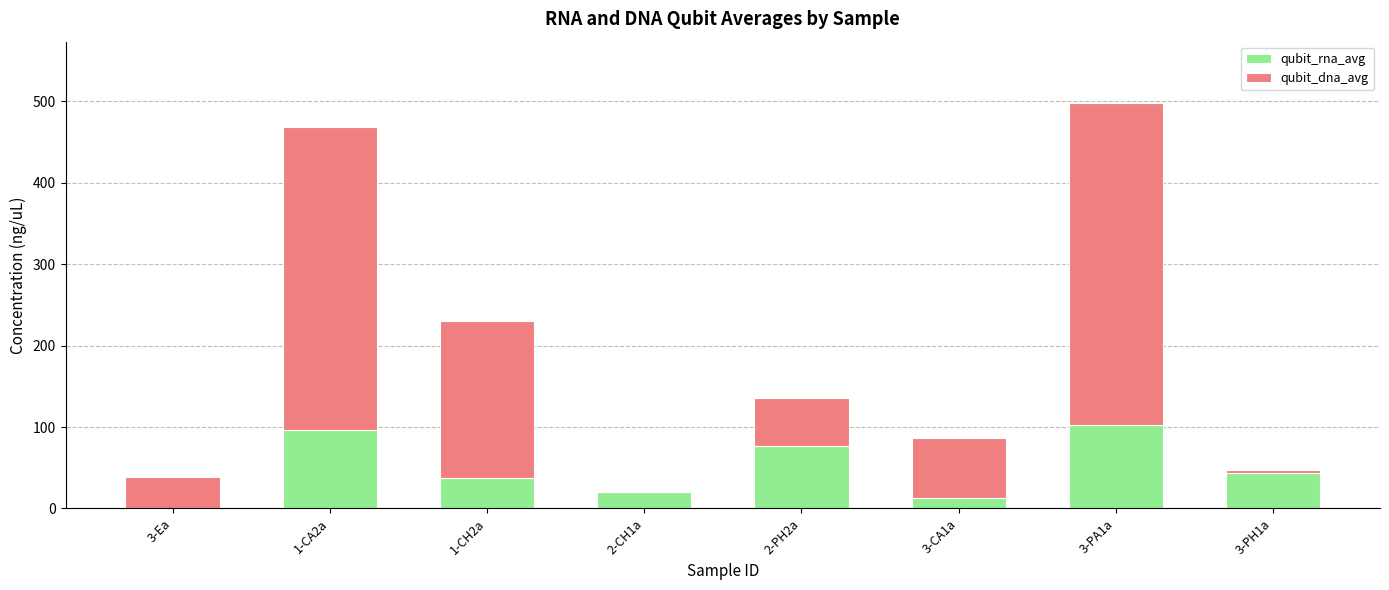

Count the number of categories in the chart.

8